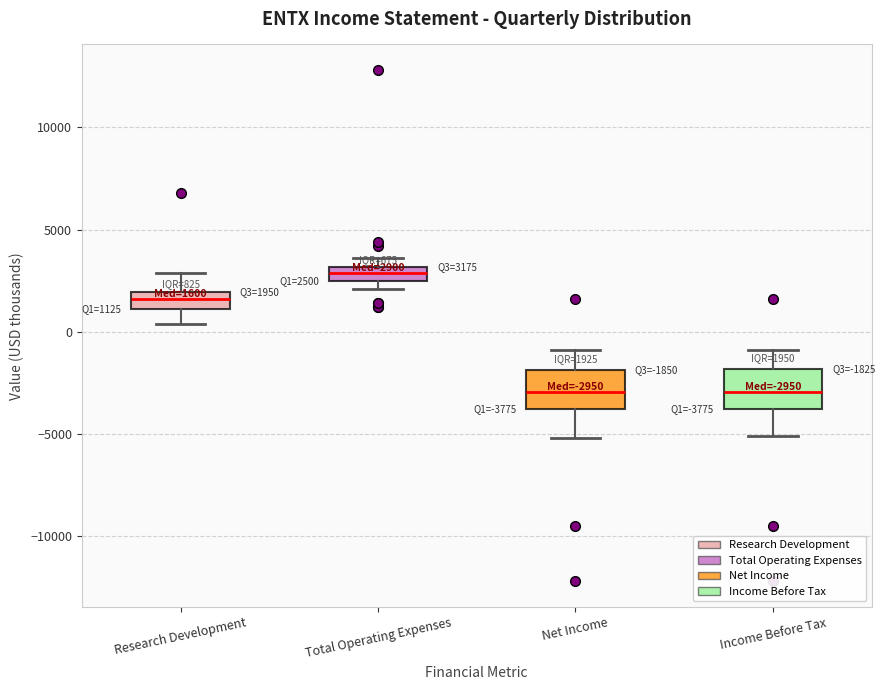

Which box's median line is the highest?

Total Operating Expenses